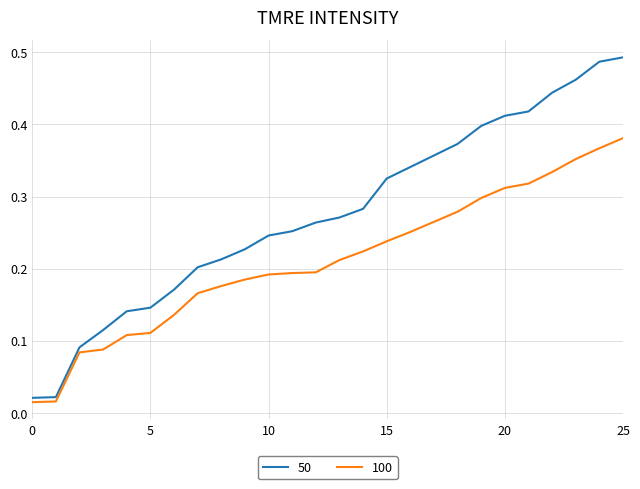

Which series has the largest range (max minus min)?

50